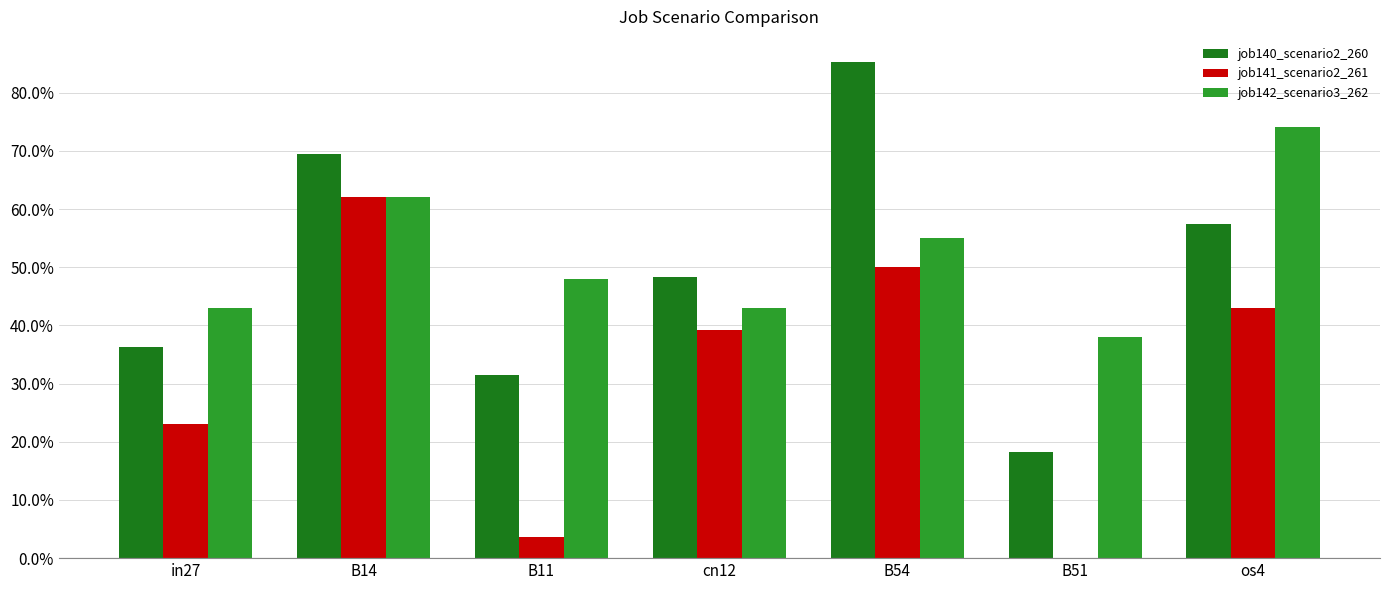

What is the total value across all series at B14?

1.9